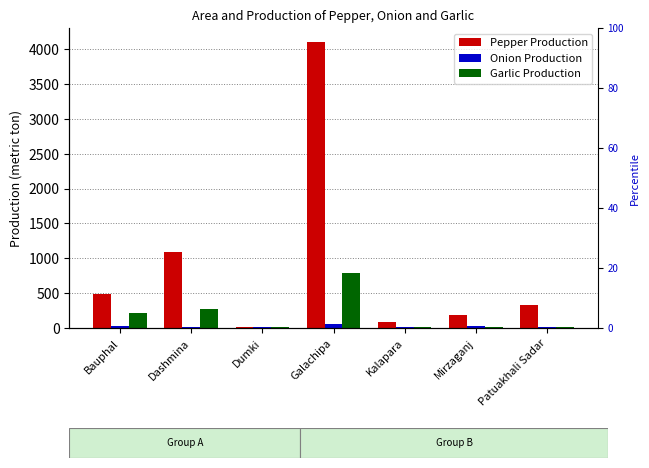

What is the value of the Garlic Production bar at the 7th from the left?

17